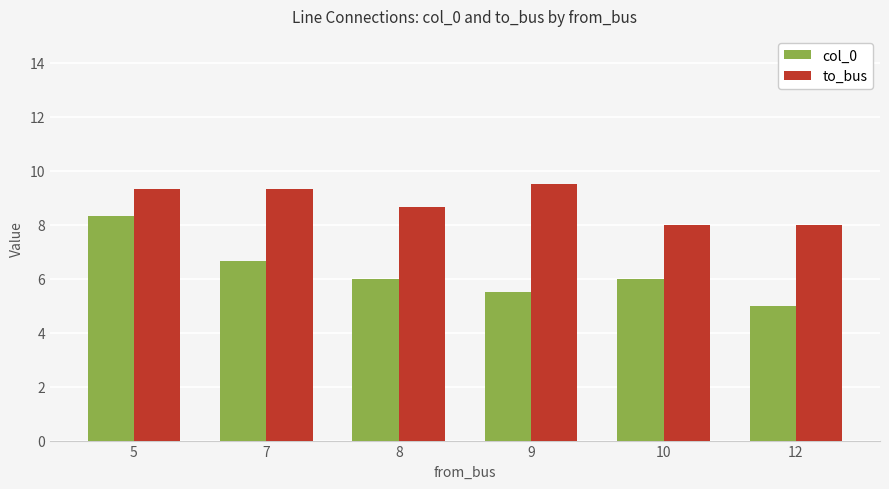

What is the approximate value of col_0 at 10?

6.0